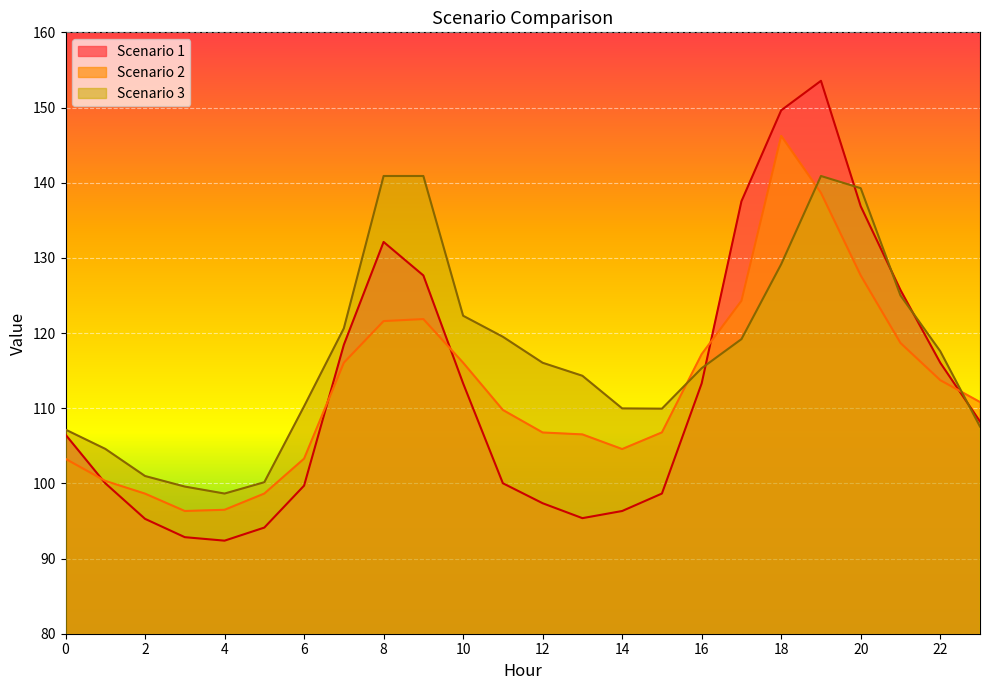

Reading left to right, what are all the values shown in this chart?

Scenario 1: 106.5	100.0	95.3	92.8	92.4	94.1	99.7	118.4	132.1	127.7	113.3	100.0	97.4	95.4	96.3	98.6	113.3	137.5	149.6	153.6	136.9	125.7	116.1	108.2
Scenario 2: 103.3	100.3	98.6	96.3	96.5	98.6	103.3	116.1	121.6	121.9	116.1	109.8	106.8	106.5	104.6	106.8	117.2	124.3	146.2	138.6	127.7	118.7	113.7	110.8
Scenario 3: 107.2	104.6	101.0	99.6	98.6	100.2	110.3	120.6	140.9	140.9	122.3	119.5	116.0	114.3	110.0	109.9	115.3	119.2	129.2	140.9	139.3	125.0	117.6	107.6